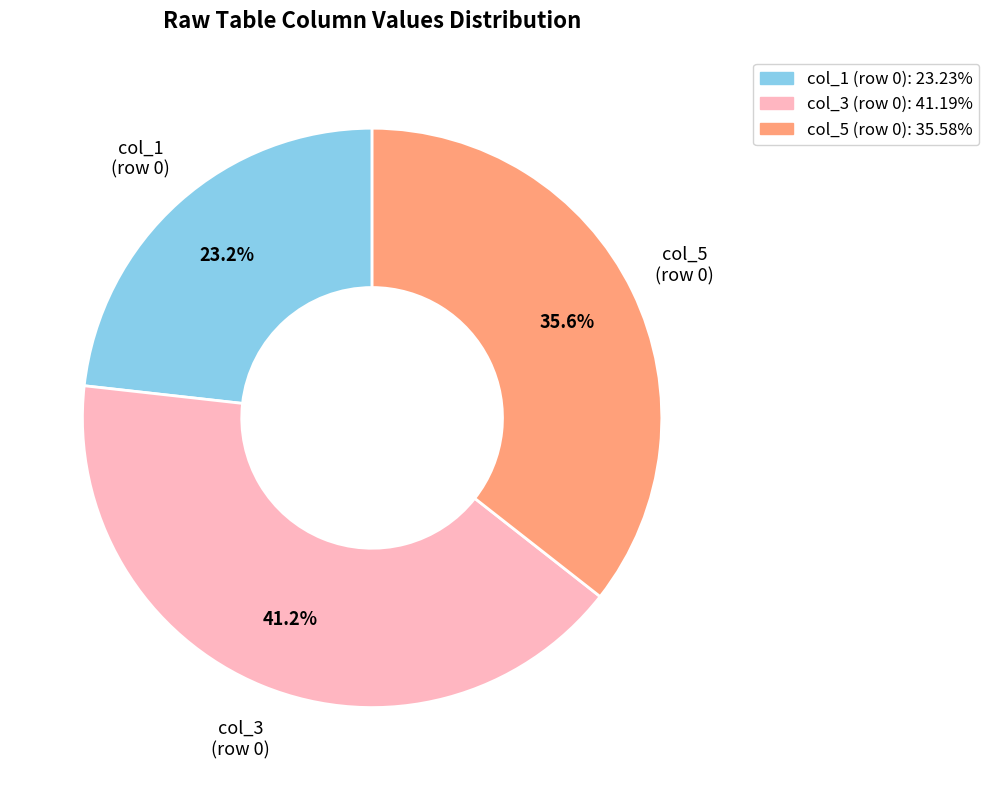

Is the sum of col_1 (row 0): 23.23% and col_3 (row 0): 41.19% greater than half?

Yes